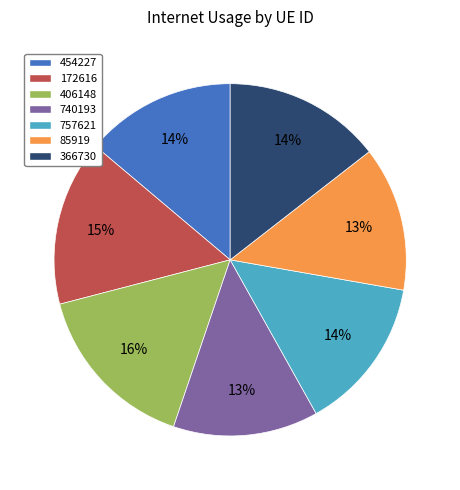

Is 757621 the majority of the pie?

No